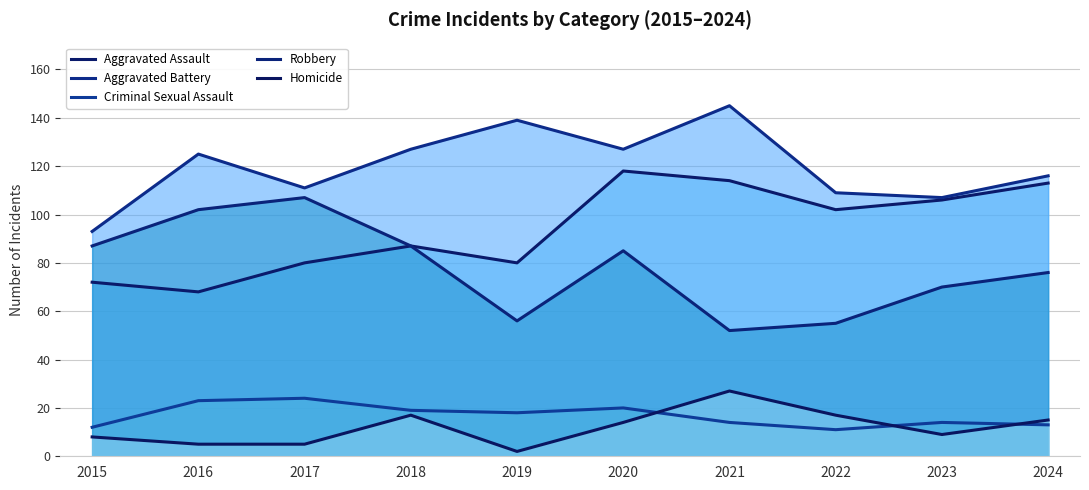

Is the value of Criminal Sexual Assault at 2016 greater than the value of Aggravated Assault at 2015?

No